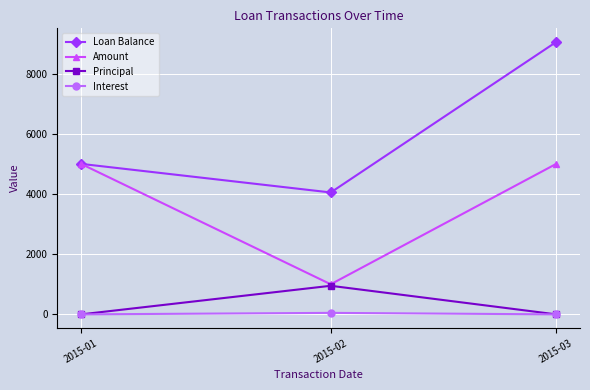

At which category does the chart reach its peak across all series?

2015-03